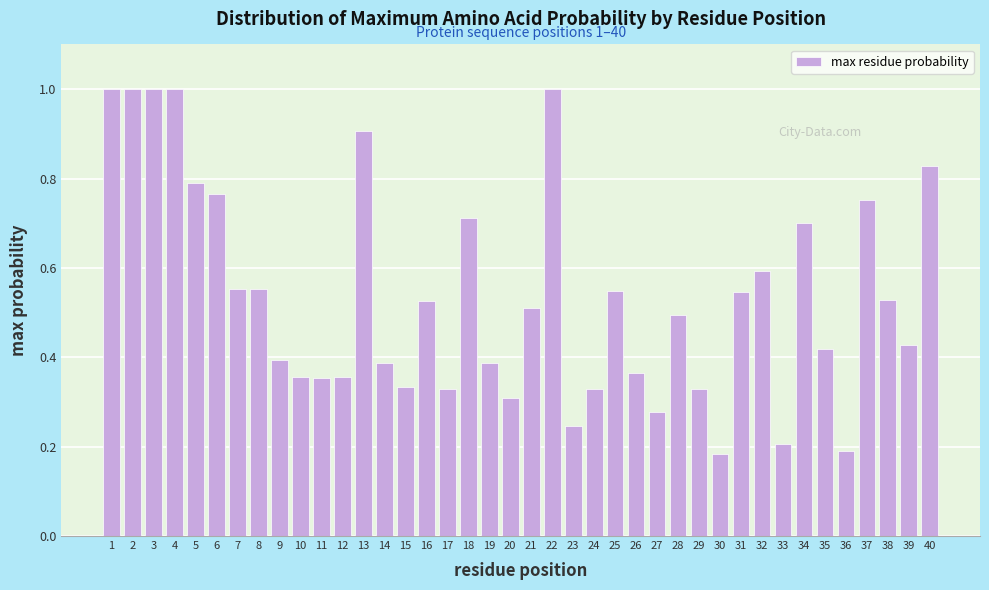

True or false: the data shows 0.5 at 38.

True